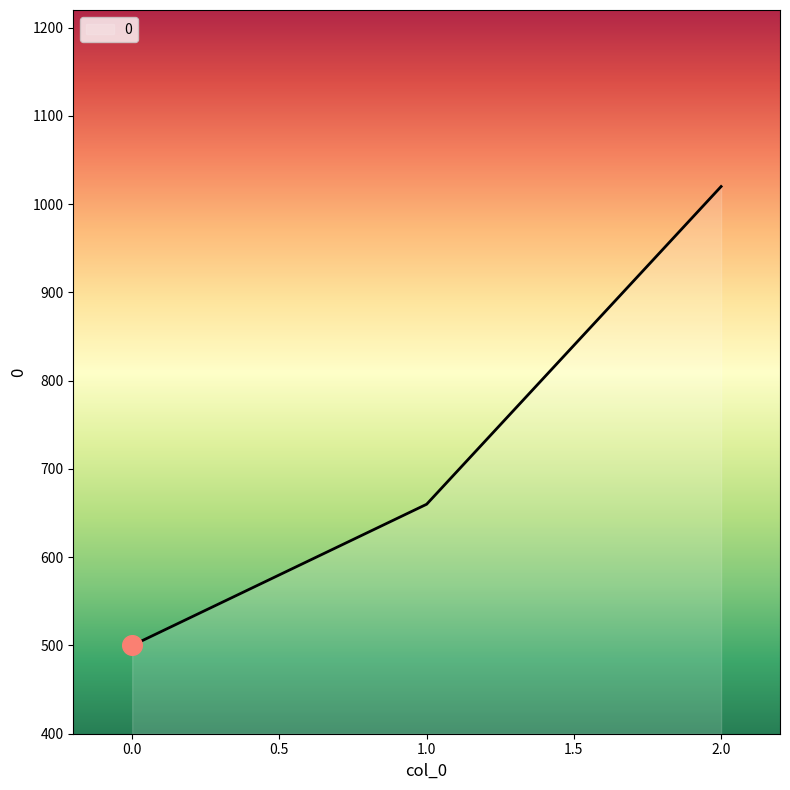

What is the change in value from 0.0 to 1.0?

+160